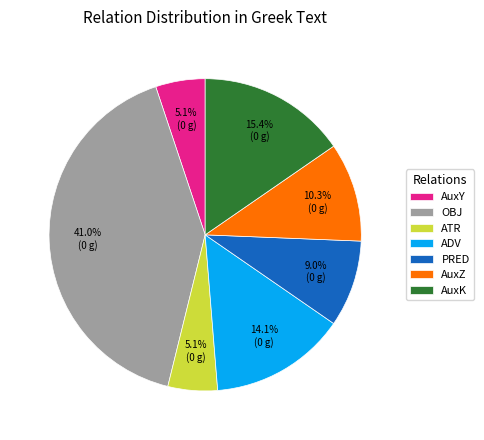

Is the sum of ATR and PRED greater than half?

No